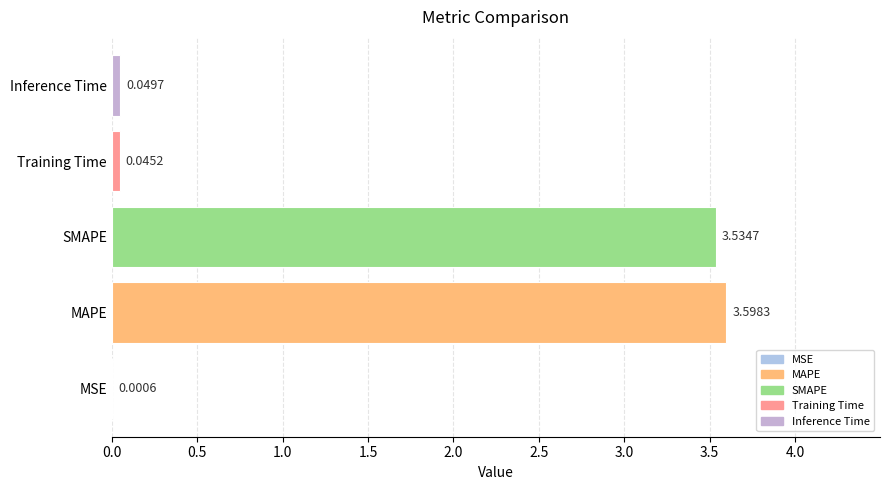

At which category does the chart reach its peak across all series?

MAPE